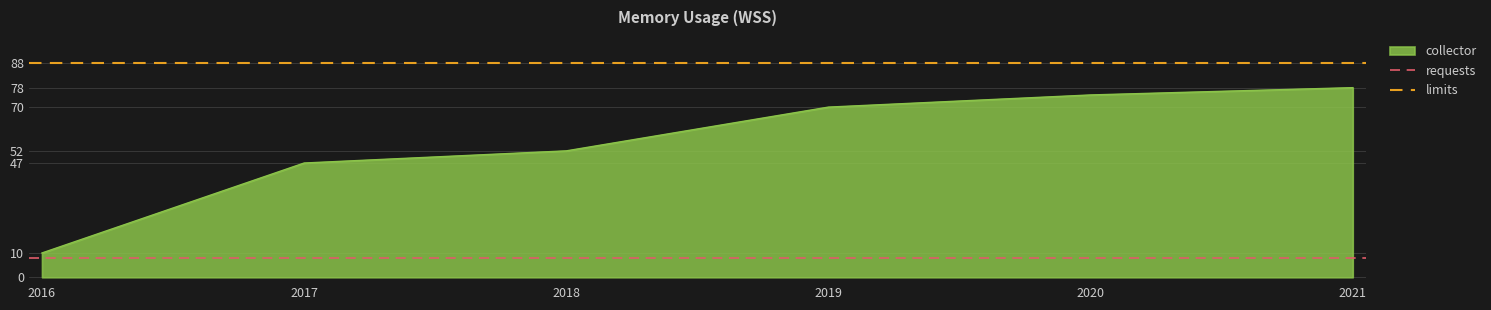

How many lines are shown in the chart?

2